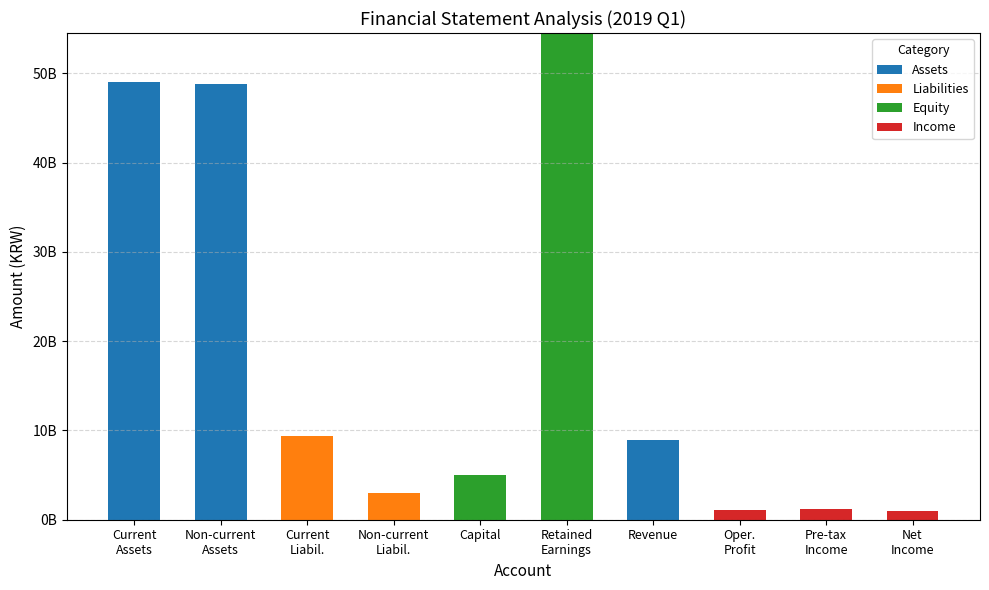

True or false: Assets has a value of 0 at Retained
Earnings.

True